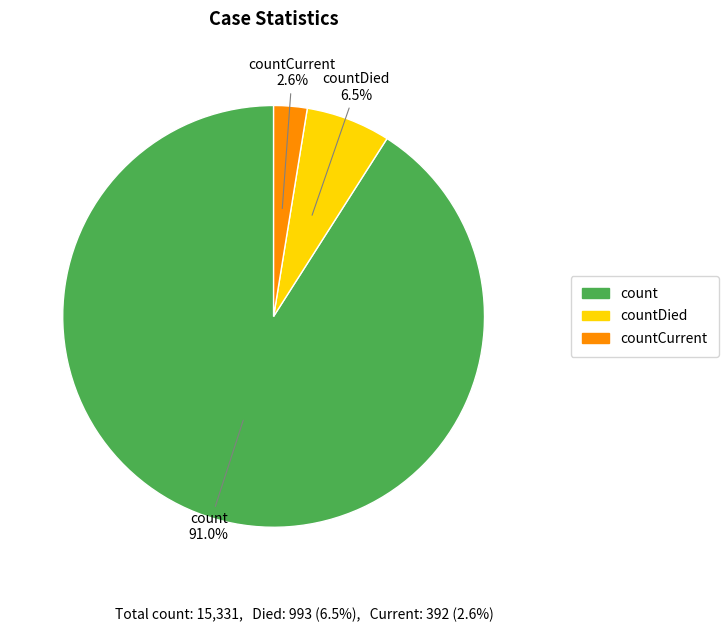

What is the total percentage of count and countCurrent?

93.5%